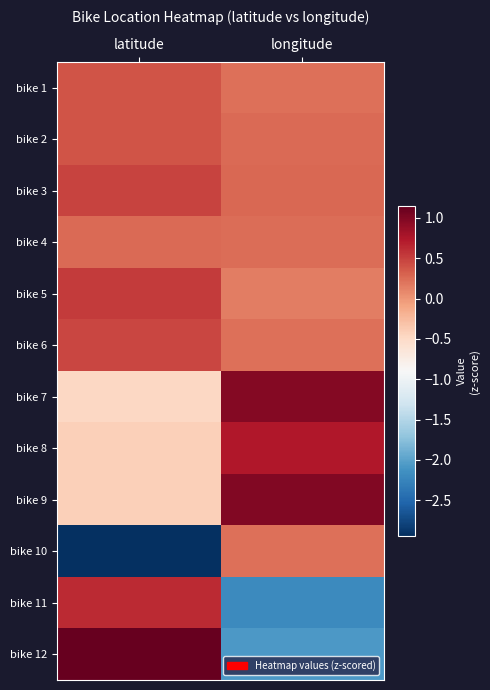

How many data points does each series have?

2